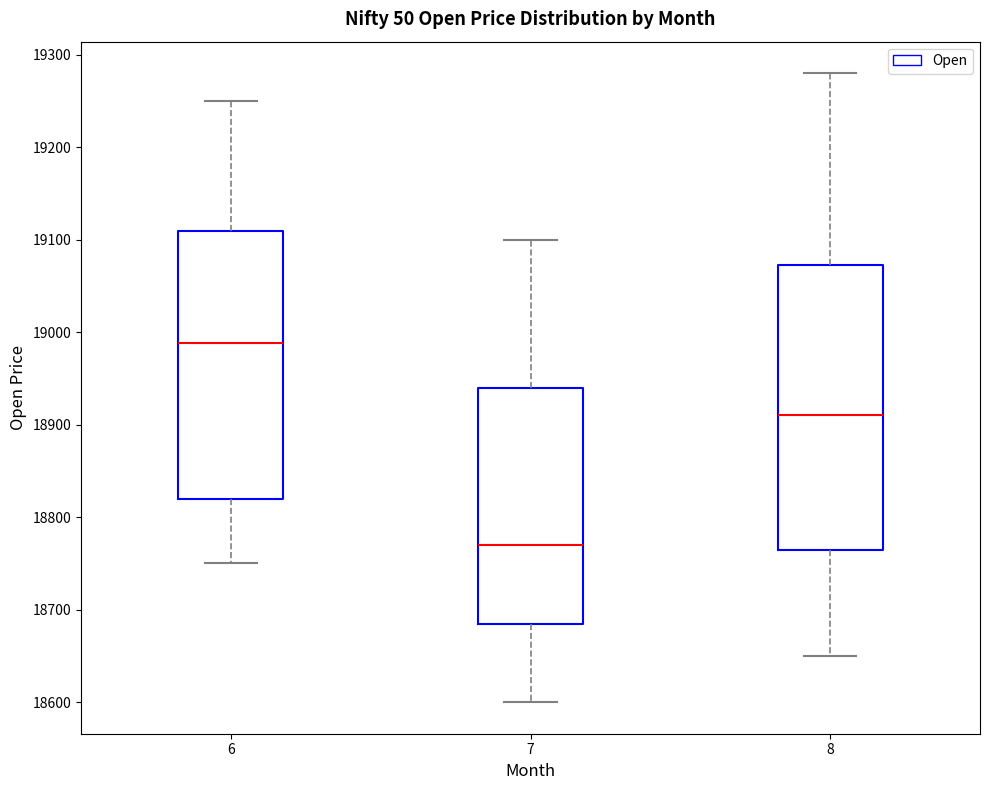

Which box's median line is the lowest?

7